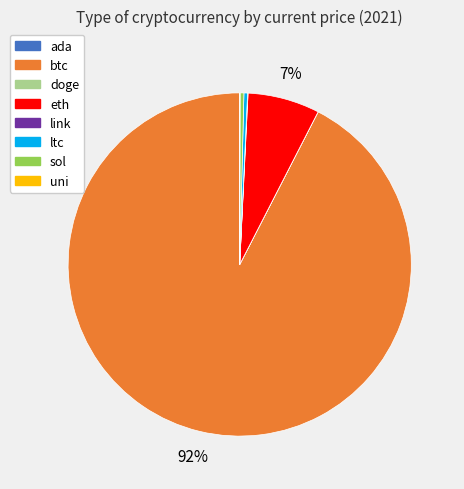

True or false: eth accounts for 14% of the total.

False